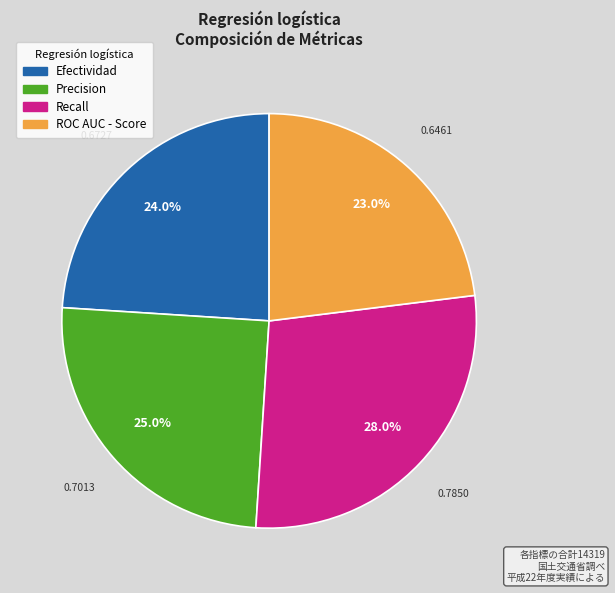

Count the number of slices in the pie.

4